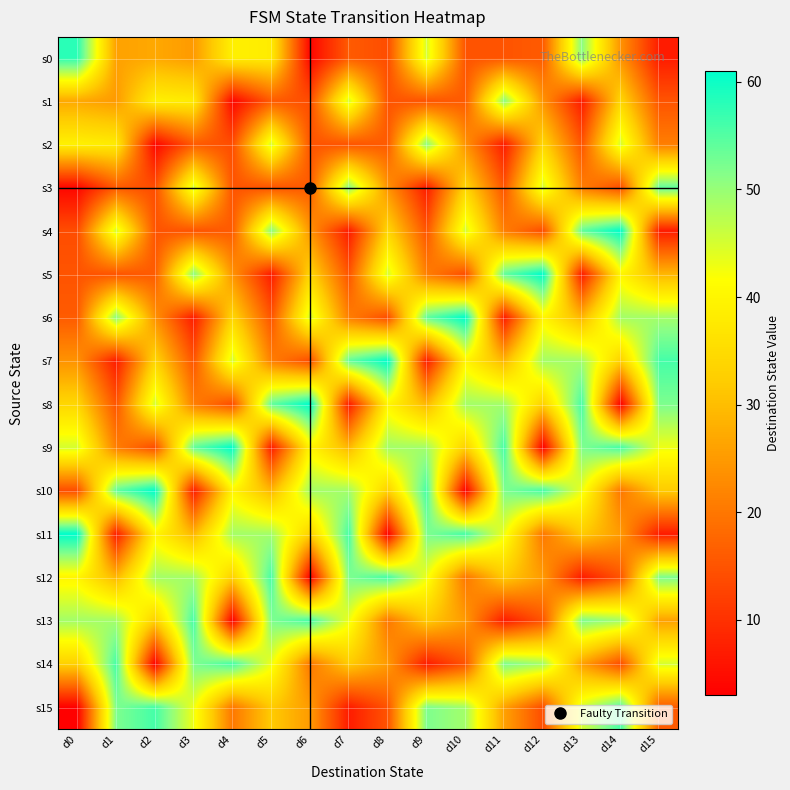

At which category is the sum across all series the highest?

d13